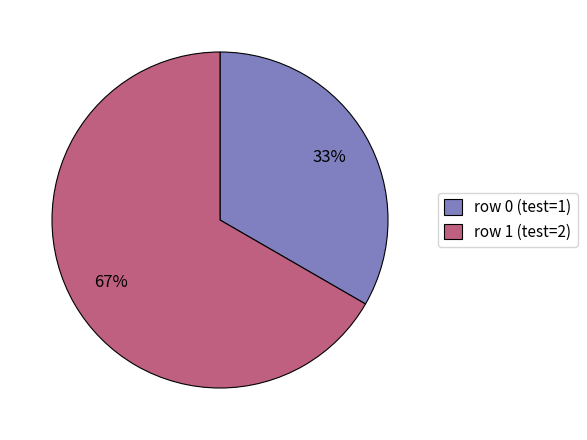

Which slice is the smallest?

row 0